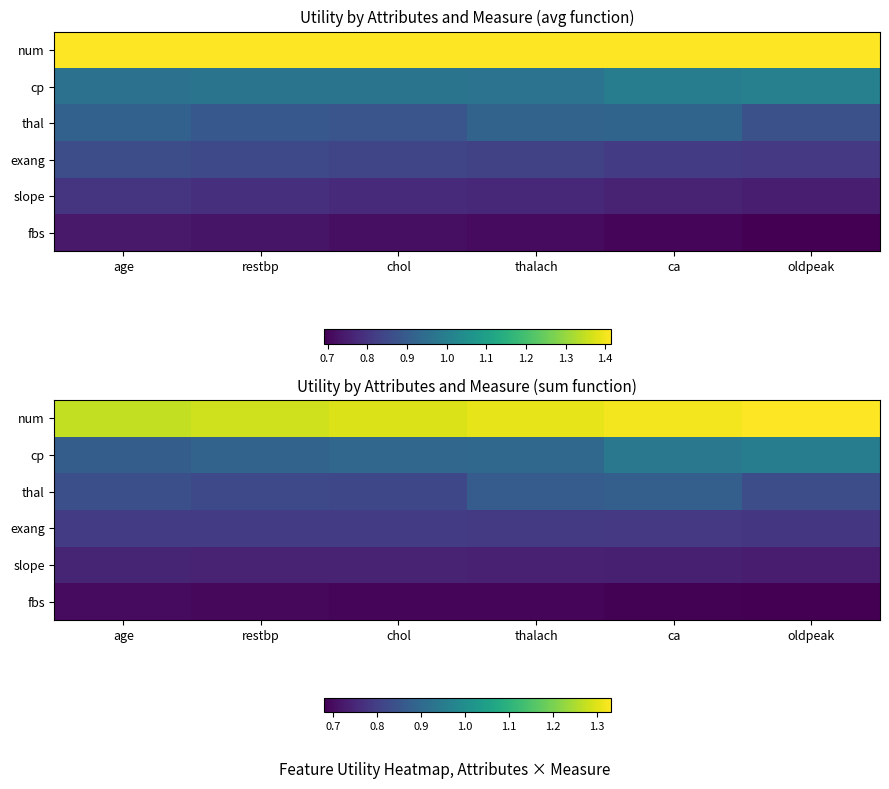

At which category is the sum across all series the highest?

ca